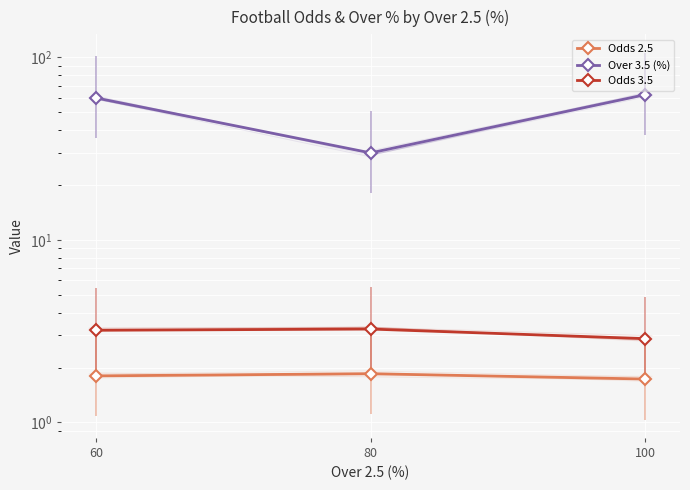

What are all the series names shown in the legend?

Odds 2.5, Over 3.5 (%), Odds 3.5